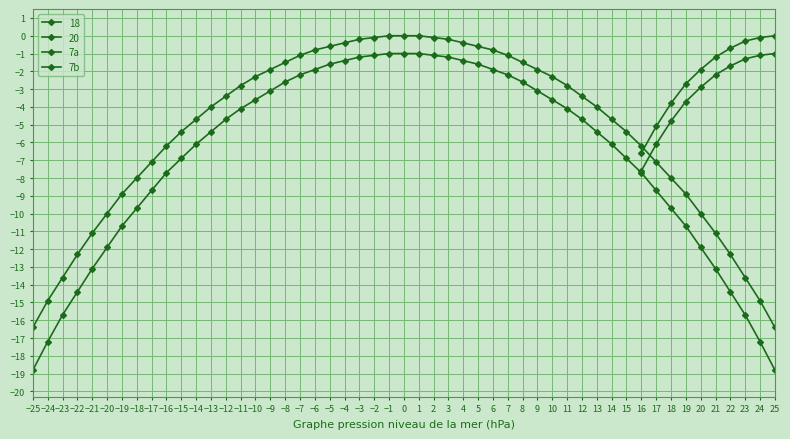

Between 17 and 25, which series saw the biggest shift?

7a